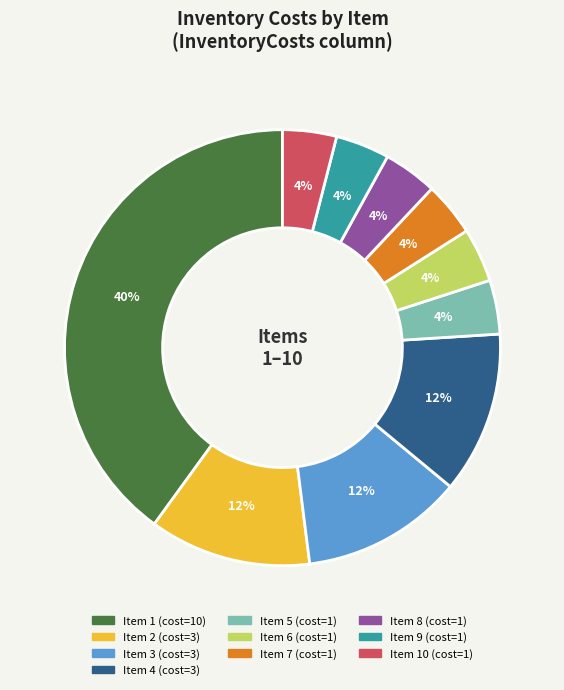

To the nearest percent, what is the average slice percentage?

10%